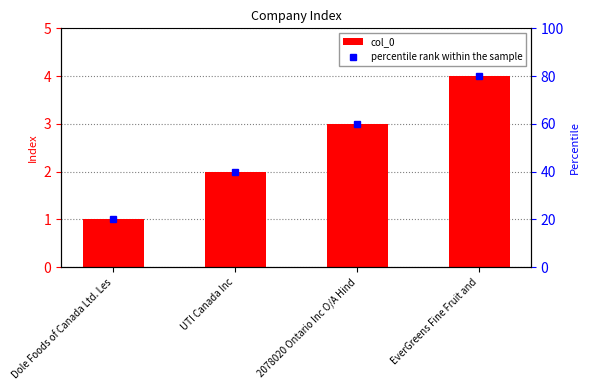

Which category has the lowest value across all series?

Dole Foods of Canada Ltd. Les